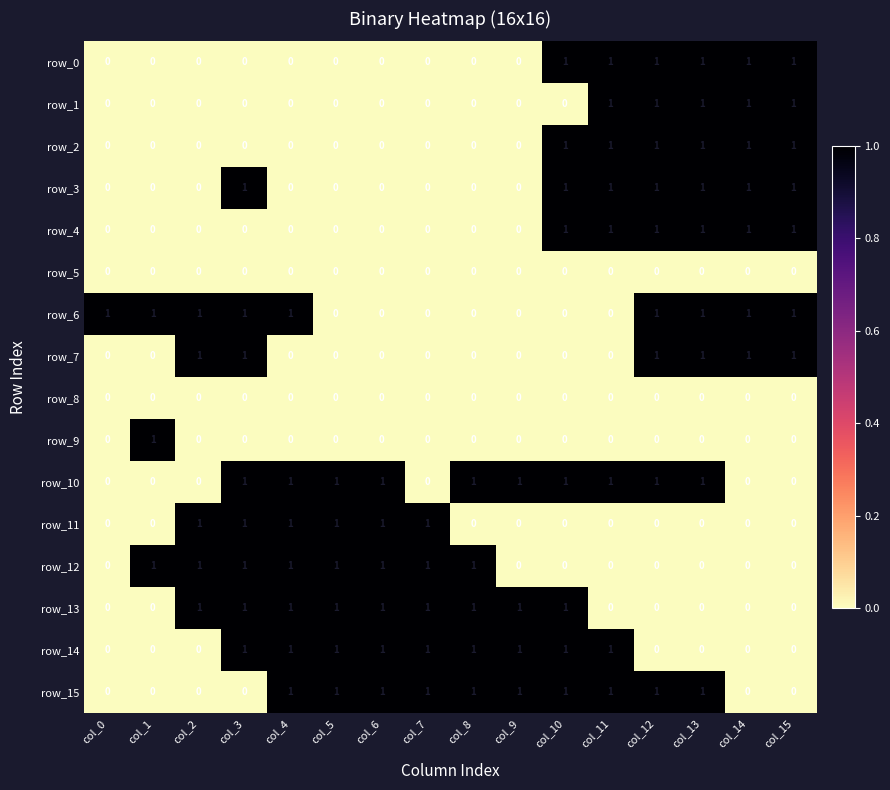

The value of row_11 at col_11 is 0. True or false?

True